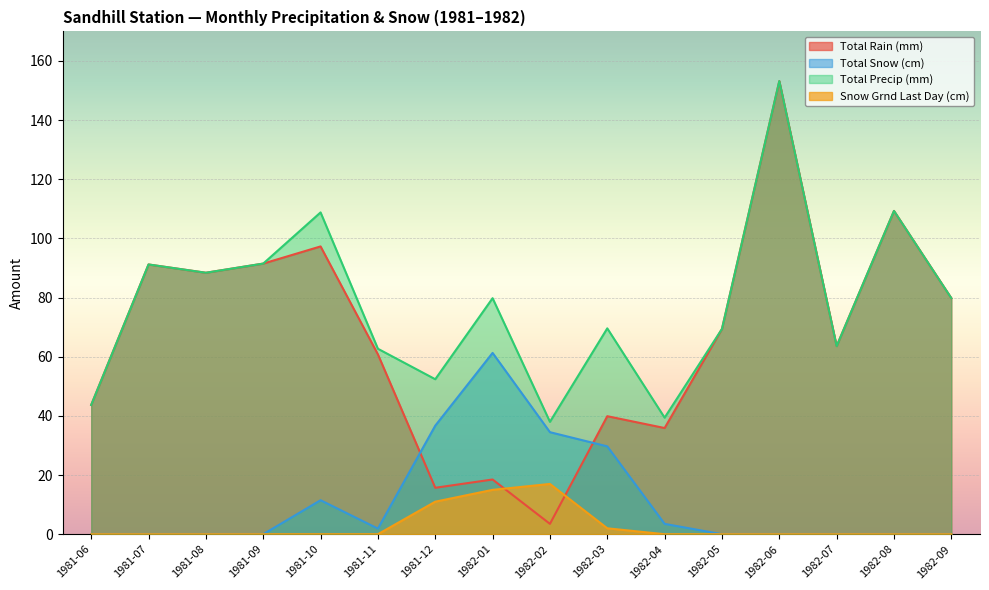

Reading left to right, transcribe all the data shown in this chart.

Total Rain (mm): 43.7	91.2	88.4	91.5	97.3	60.8	15.7	18.5	3.5	39.9	35.9	69.4	153.2	63.6	109.3	79.8
Total Snow (cm): 0.0	0.0	0.0	0.0	11.5	1.9	36.7	61.3	34.5	29.7	3.5	0.0	0.0	0.0	0.0	0.0
Total Precip (mm): 43.7	91.2	88.4	91.5	108.8	62.7	52.4	79.8	38.0	69.6	39.4	69.4	153.2	63.6	109.3	79.8
Snow Grnd Last Day (cm): 0.0	0.0	0.0	0.0	0.0	0.0	11.0	15.0	17.0	2.0	0.0	0.0	0.0	0.0	0.0	0.0